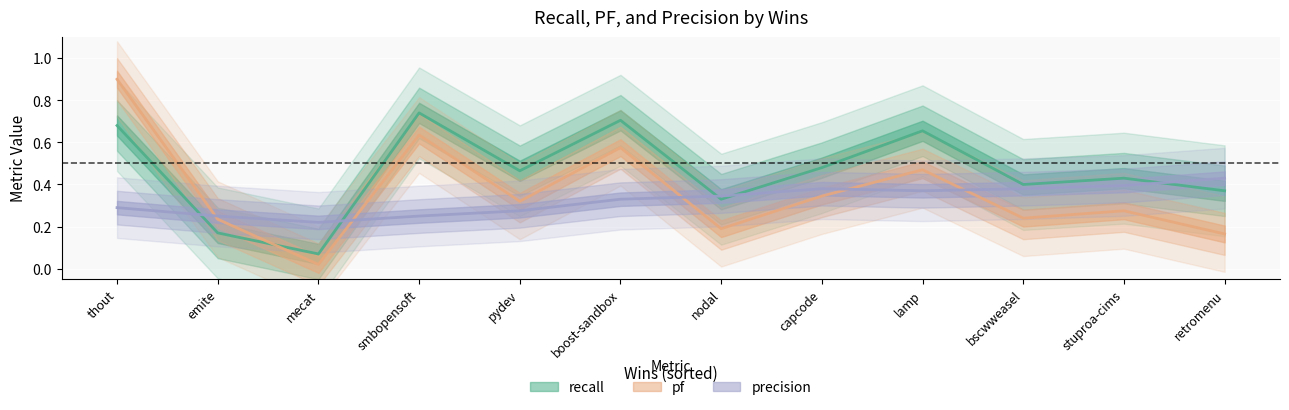

The pf series shows 0.3 at 6. True or false?

False